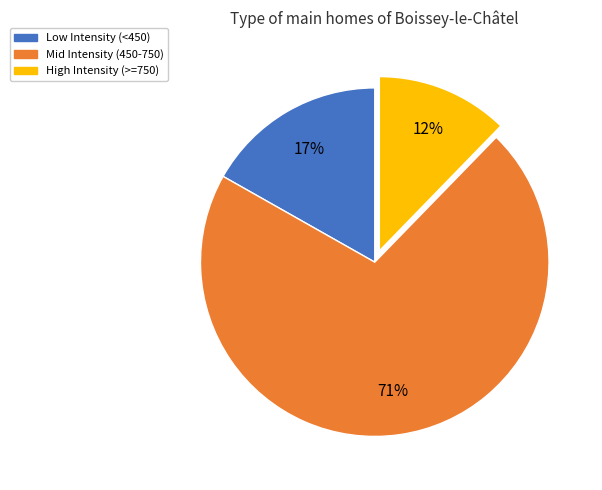

Which has a higher value, High Intensity (>=750) or Low Intensity (<450)?

Low Intensity (<450)